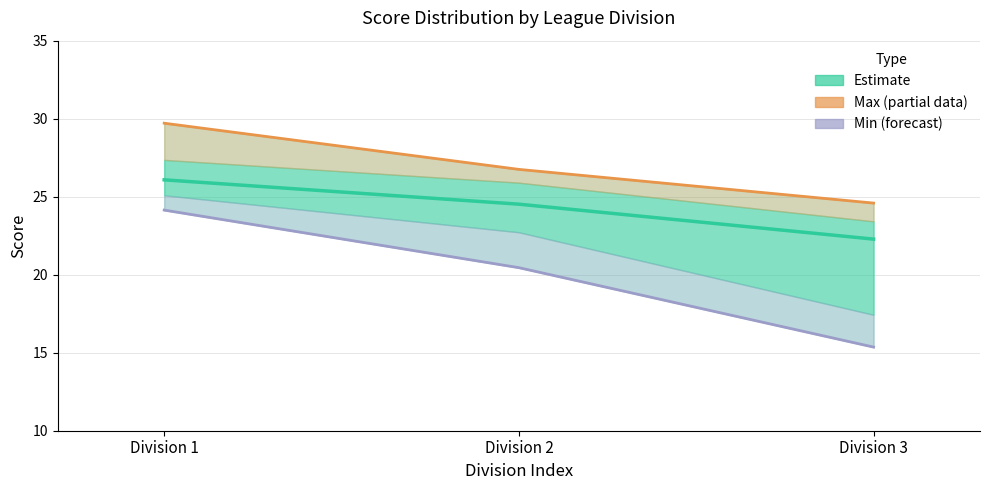

Which category has the highest value in the Estimate (mean score) series?

Division 1